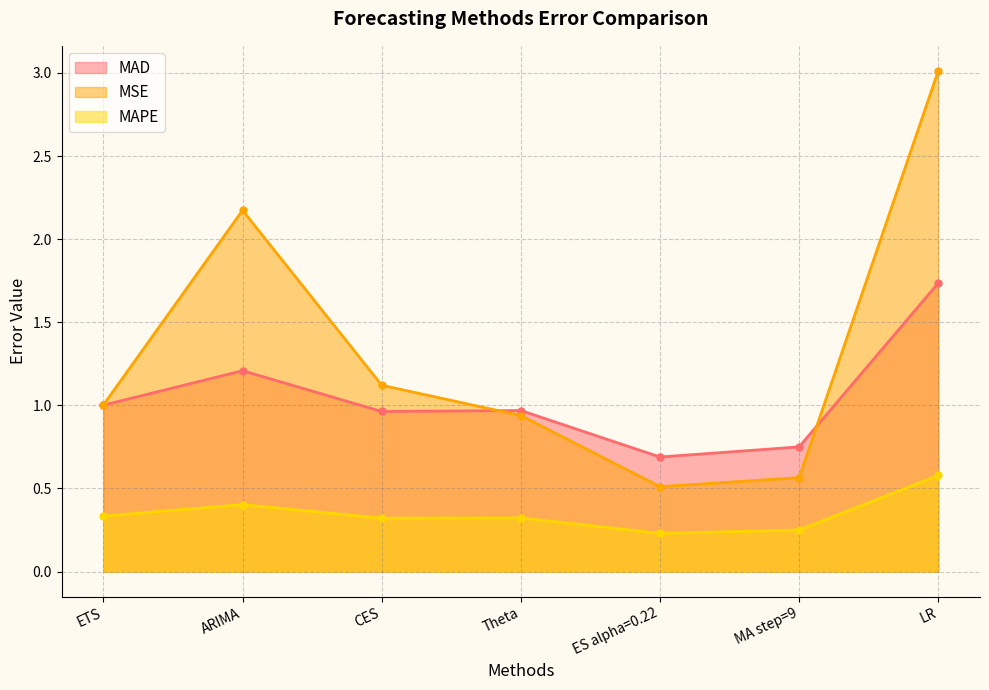

At how many categories does at least one series exceed 0?

7